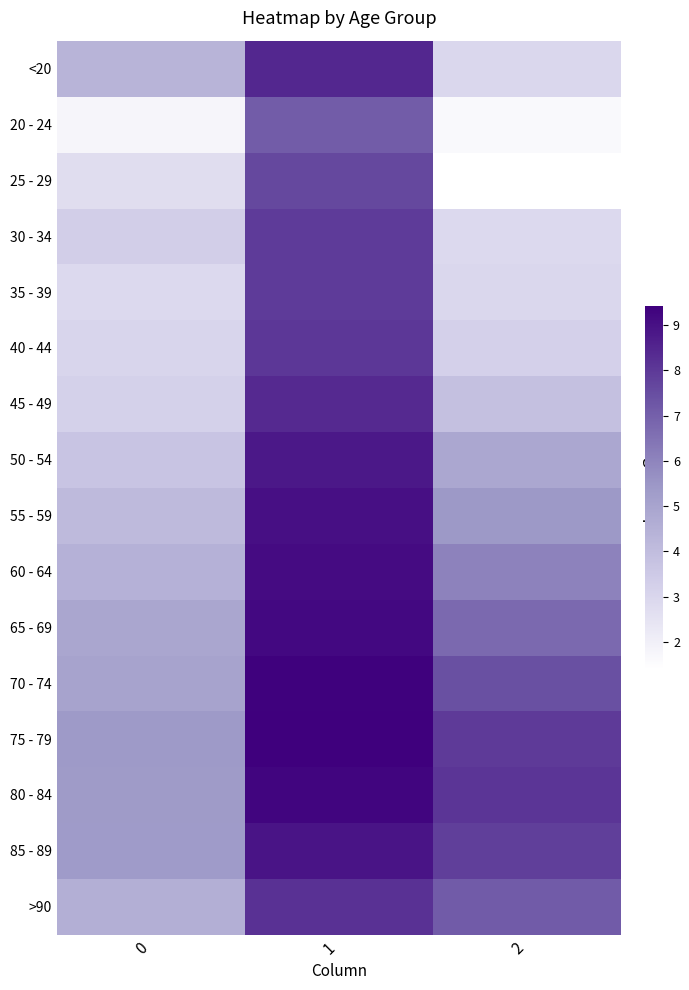

Reading left to right, extract all data points from this chart.

<20: 0=4.4	1=8.4	2=2.9
20 - 24: 0=1.8	1=7.1	2=1.6
25 - 29: 0=2.7	1=7.6	2=1.4
30 - 34: 0=3.3	1=7.9	2=2.9
35 - 39: 0=2.9	1=7.9	2=2.9
40 - 44: 0=3.0	1=8.0	2=3.2
45 - 49: 0=3.2	1=8.4	2=3.9
50 - 54: 0=3.7	1=8.8	2=4.8
55 - 59: 0=4.1	1=9.0	2=5.4
60 - 64: 0=4.4	1=9.1	2=6.1
65 - 69: 0=4.9	1=9.2	2=6.7
70 - 74: 0=5.0	1=9.4	2=7.4
75 - 79: 0=5.4	1=9.4	2=8.0
80 - 84: 0=5.3	1=9.3	2=8.1
85 - 89: 0=5.3	1=8.9	2=7.8
>90: 0=4.5	1=8.2	2=7.1